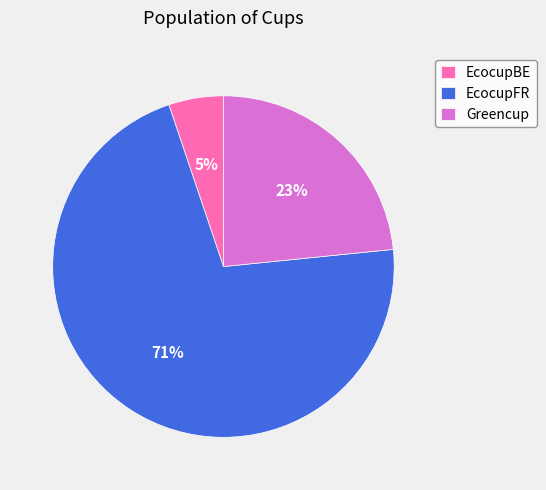

Is it true that Greencup is 23% of the pie?

True